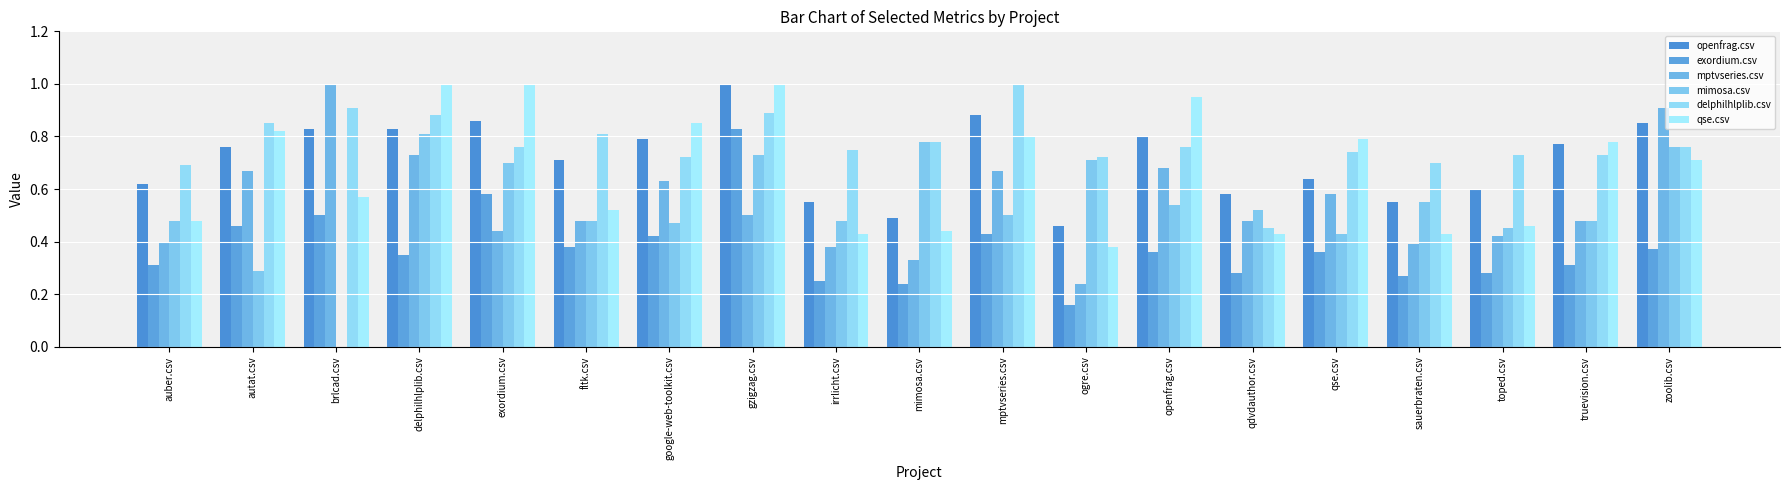

What is the maximum value shown in the chart?

1.0